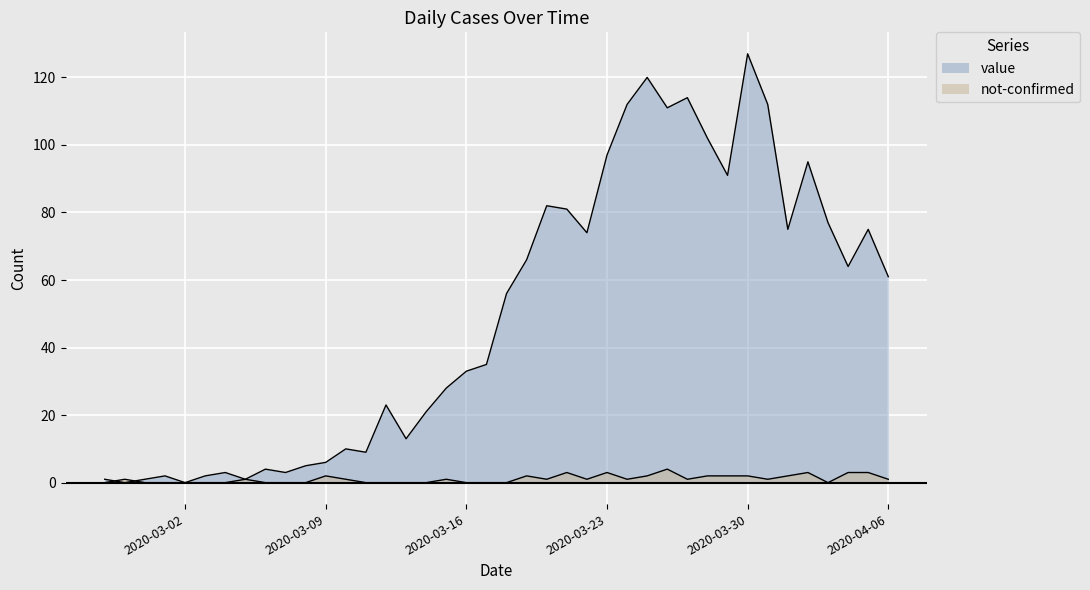

How many values in value are above zero?

38